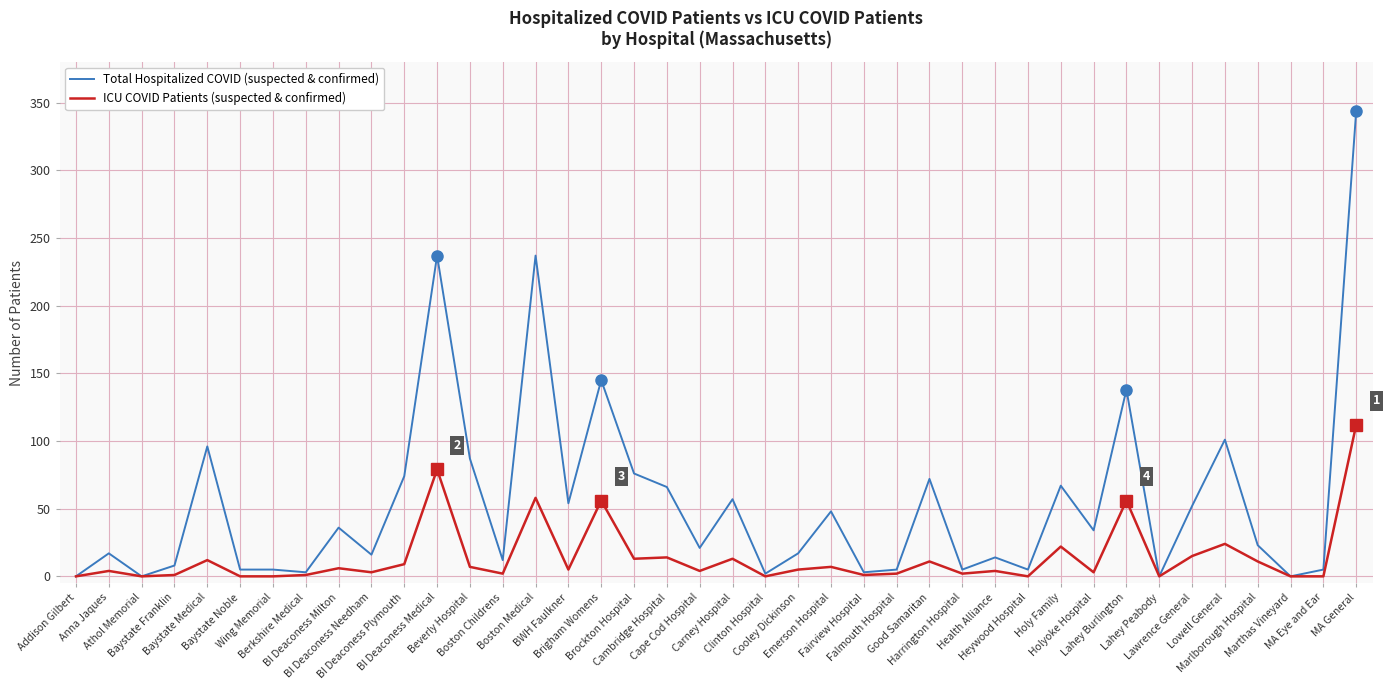

Rank the series by their maximum value, from highest to lowest.

Total Hospitalized COVID (suspected & confirmed), ICU COVID Patients (suspected & confirmed)